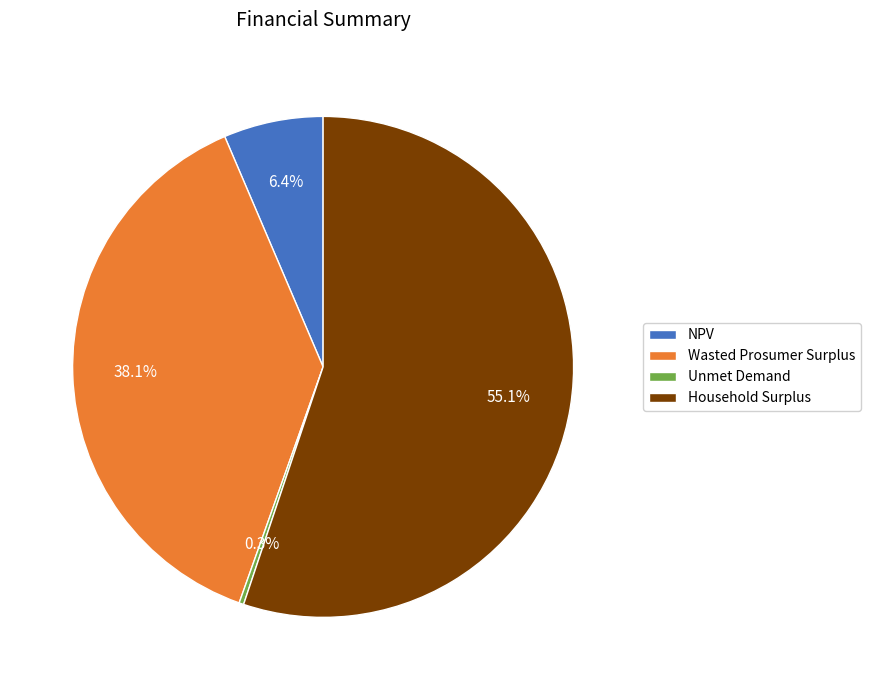

Which slice is the largest?

Household Surplus